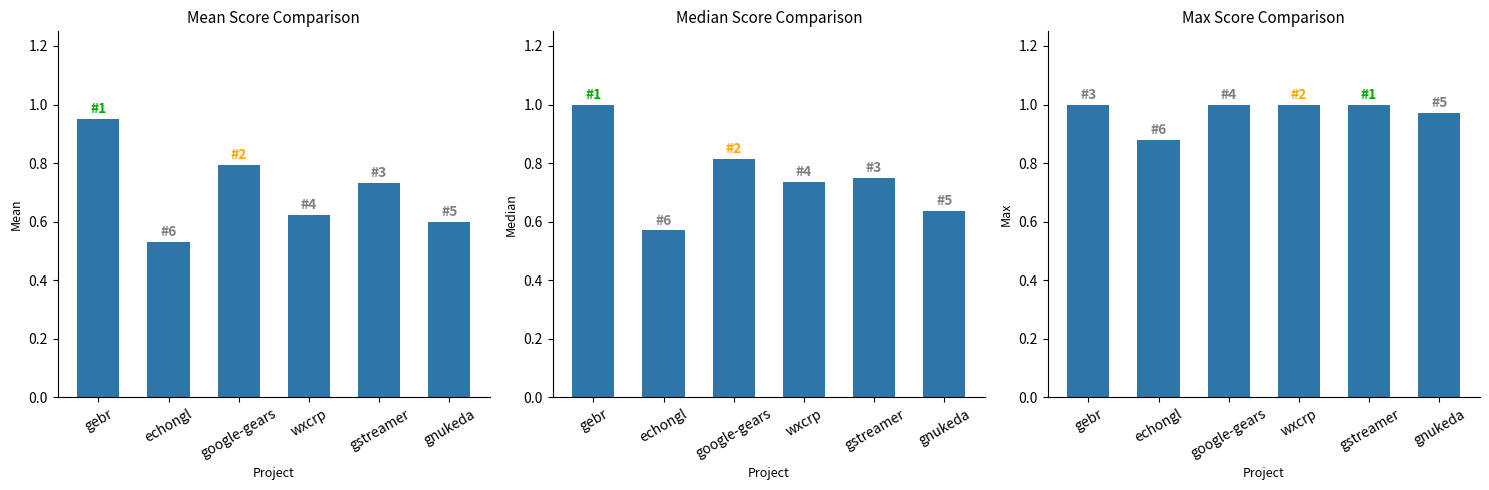

Between google-gears and echongl, which is larger?

google-gears